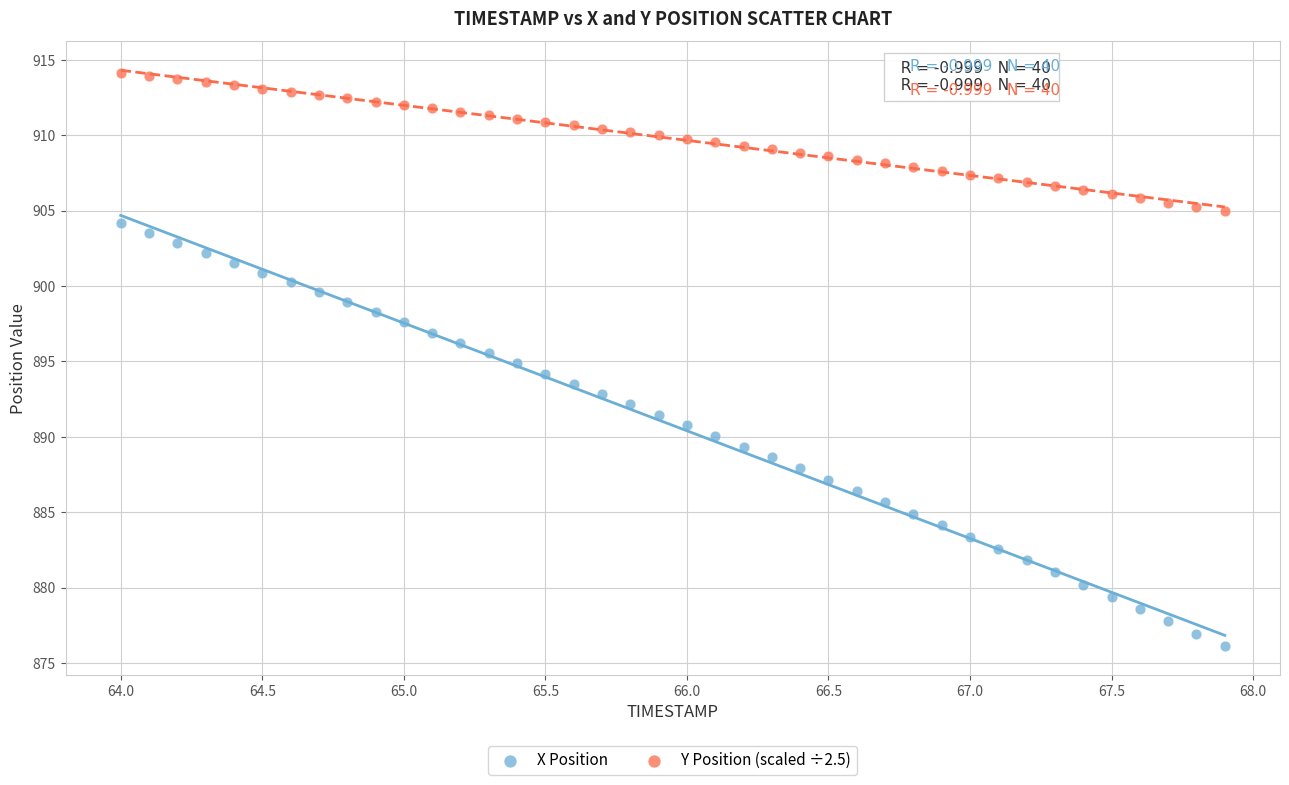

What is the X range (max minus min) for the scatter plot?

3.9